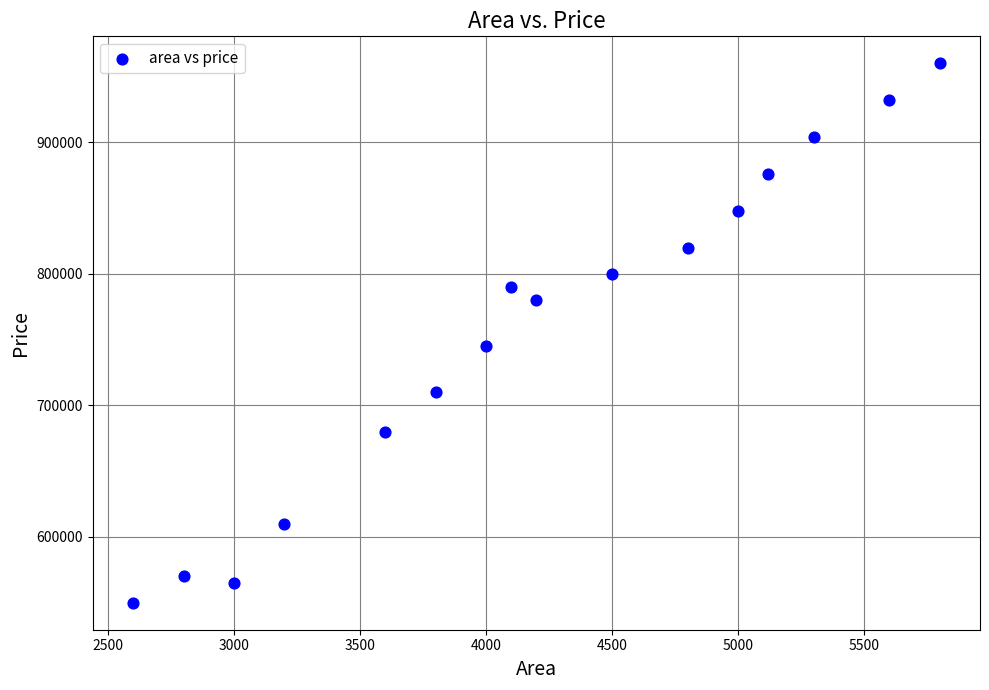

What is the range of X values (max minus min)?

3200